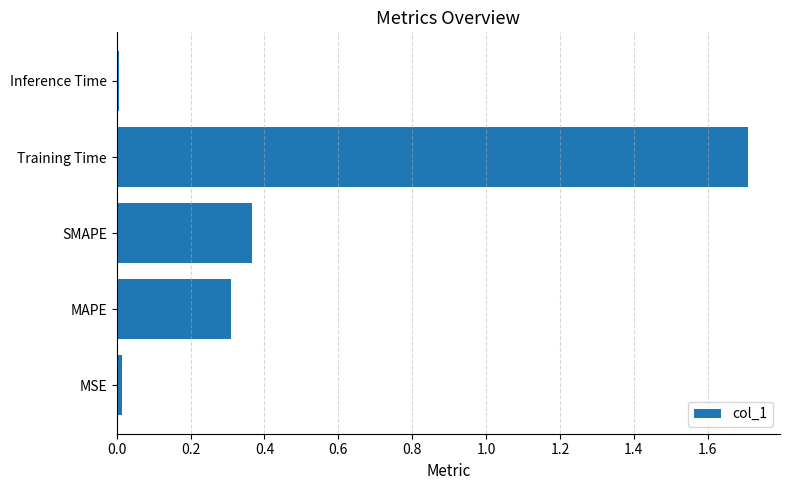

Is it true that the value at Training Time is 3.1?

False